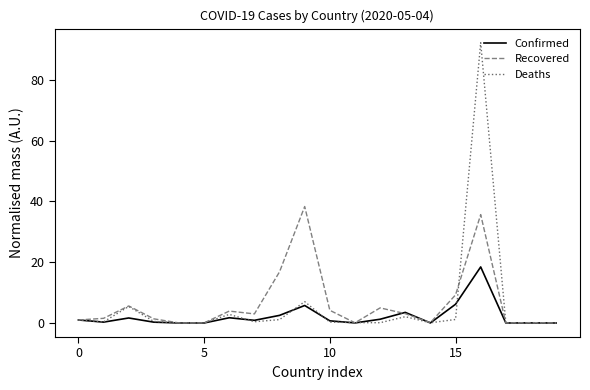

Rank the series by their maximum value, from lowest to highest.

Confirmed, Recovered, Deaths